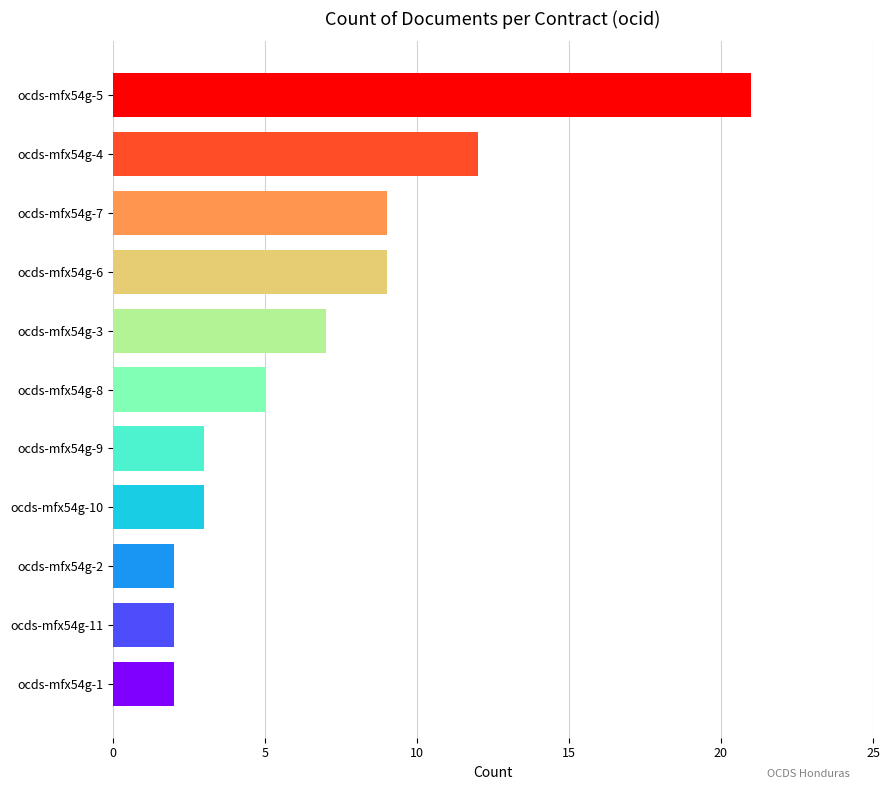

What is the label of the 6th bar from the top?

ocds-mfx54g-8